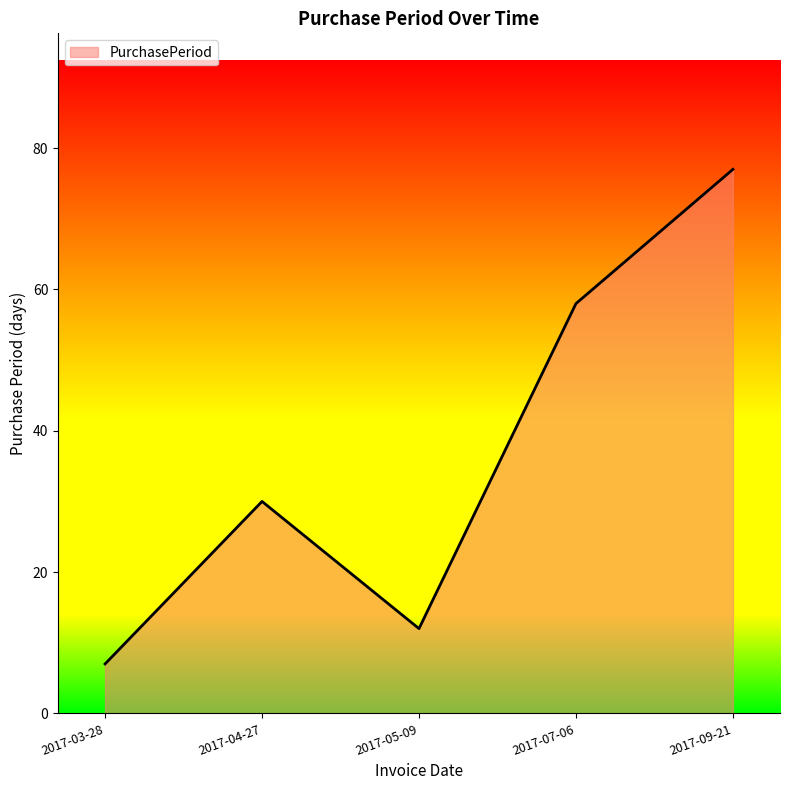

Is it true that the value at 2017-07-06 is 58?

True